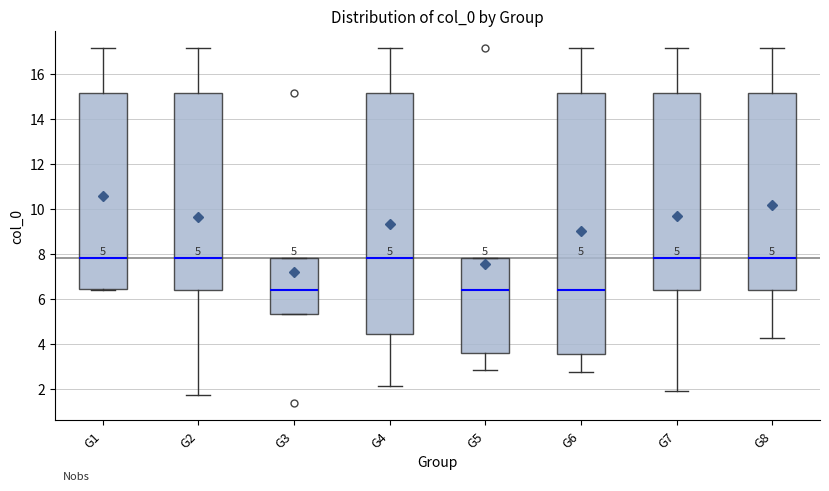

Comparing the boxes themselves (not the whiskers), which one is the tallest?

G6